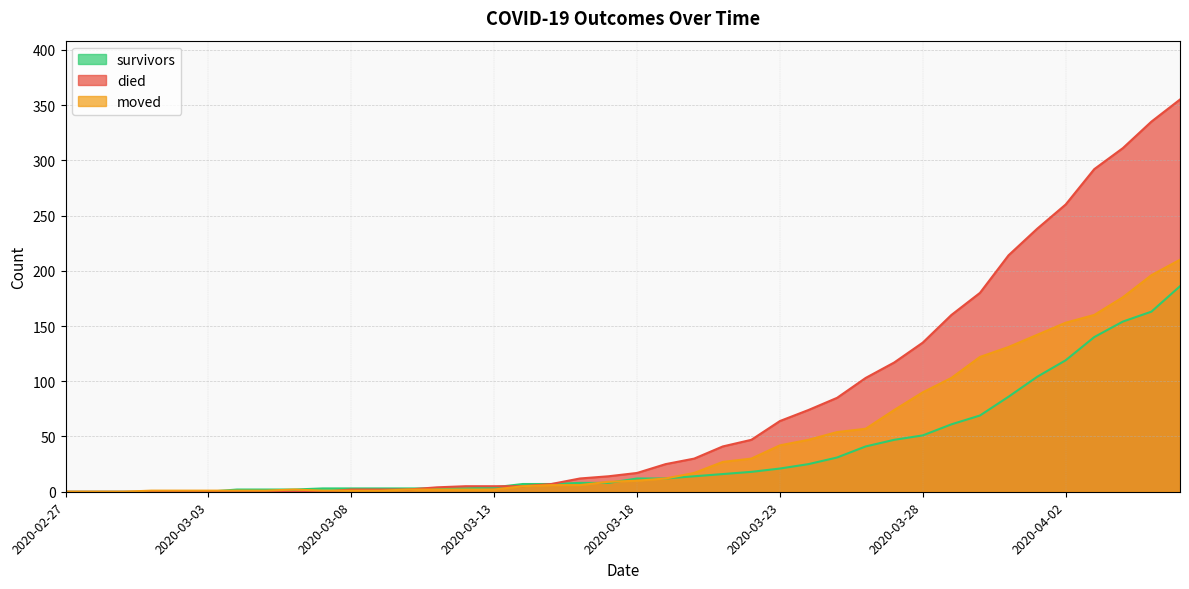

How many times do moved and died cross each other?

1